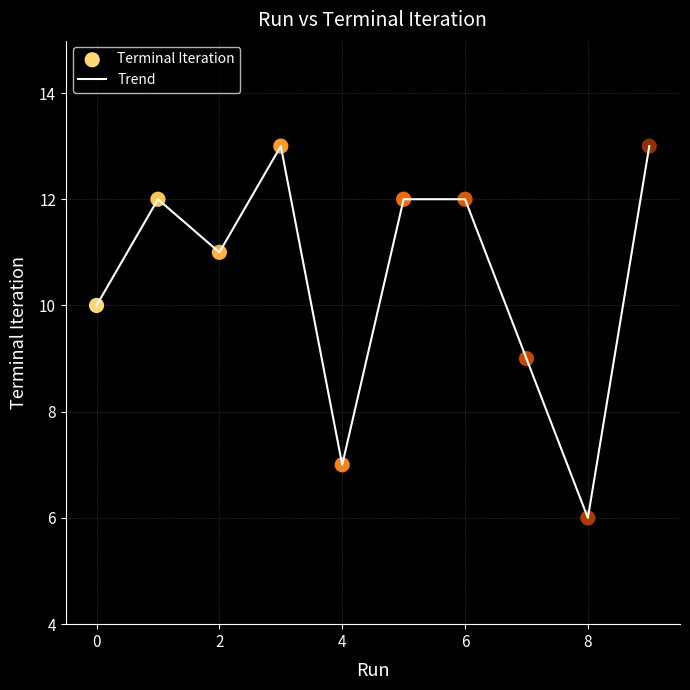

What is the smallest value displayed?

6